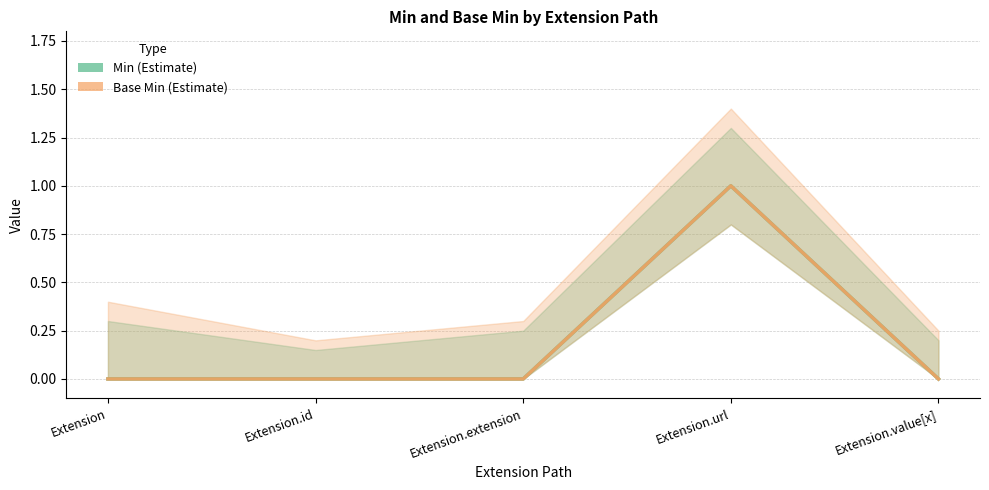

What is the label of the 4th point from the right?

Extension.id